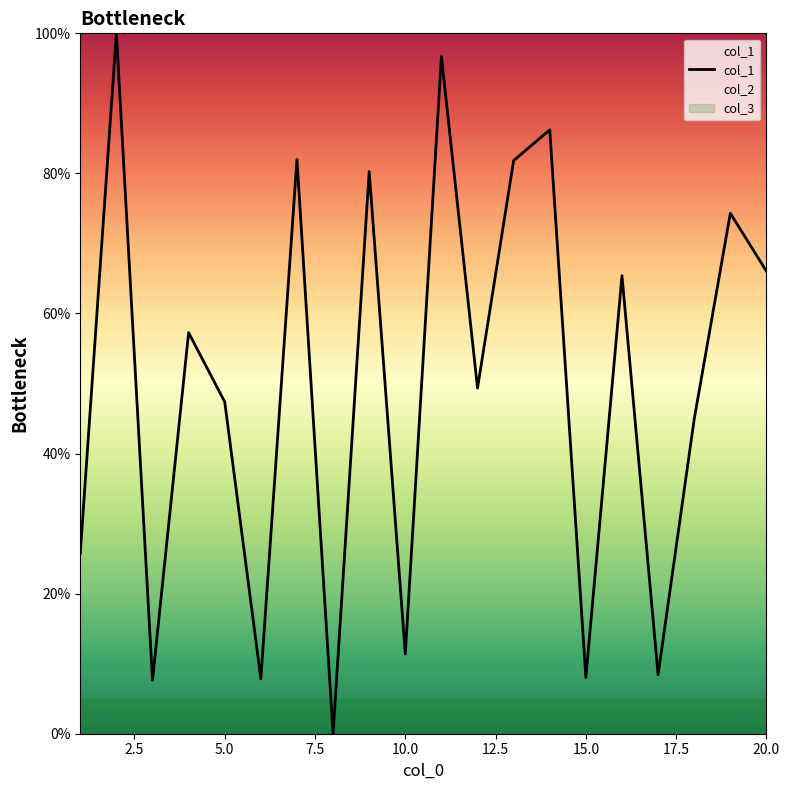

How many data points are less than 57?

10